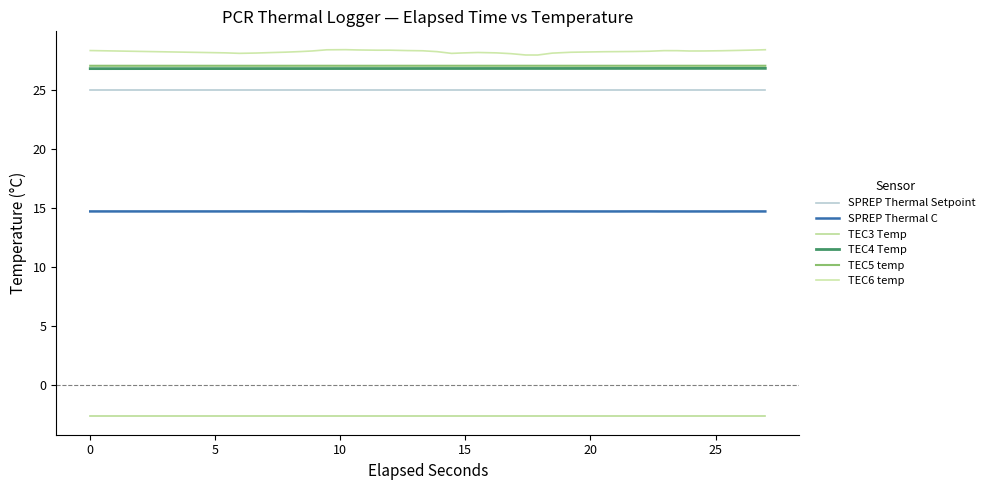

What is the value of the SPREP Thermal Setpoint point at the 31st from the left?

25.0